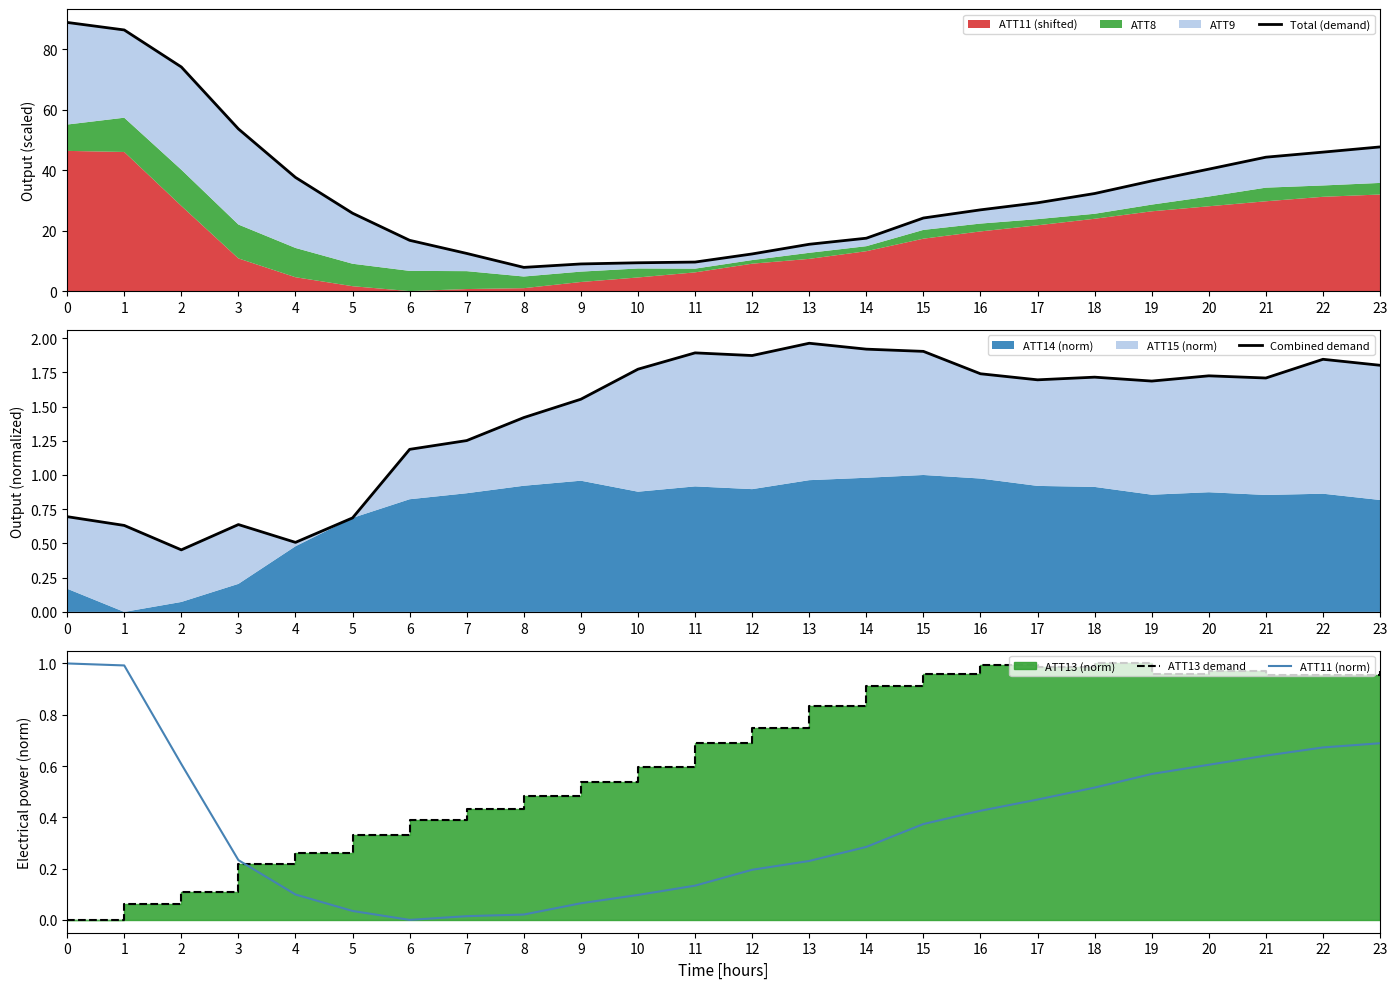

True or false: Total (demand) and Combined demand cross at least once.

False